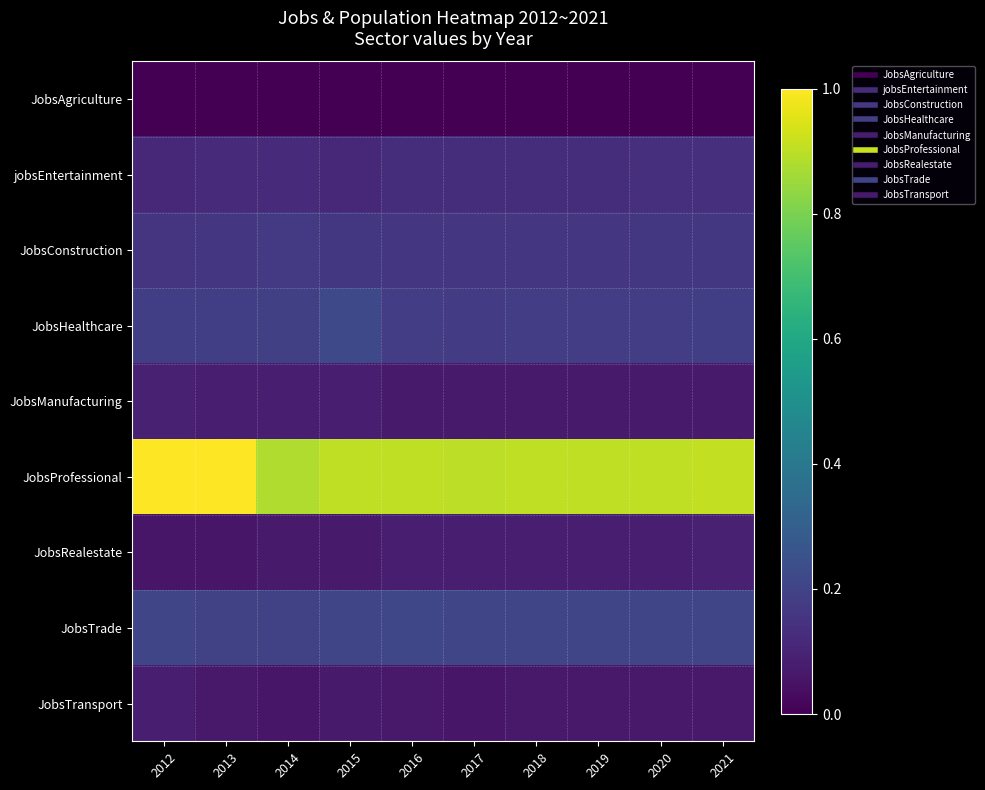

Which has a higher value, 2014 or 2015?

2014